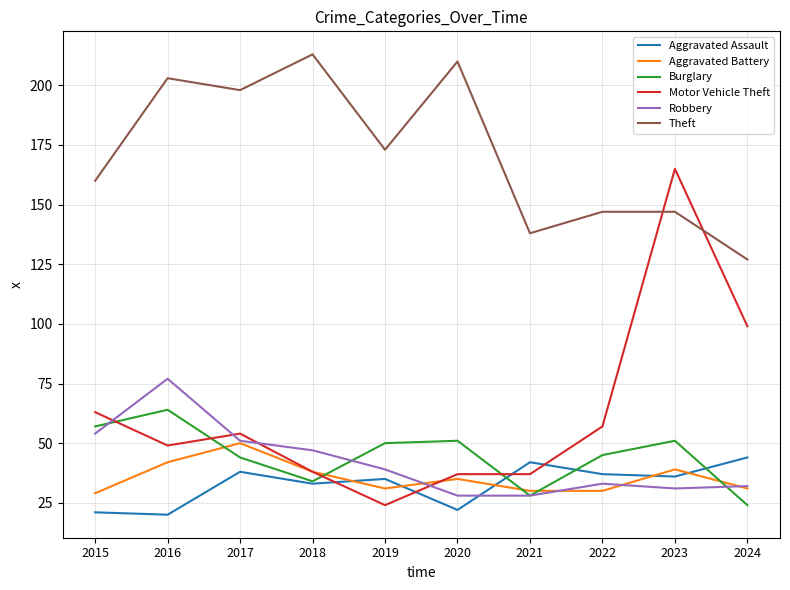

Is it true that Motor Vehicle Theft equals 15 at 2021?

False